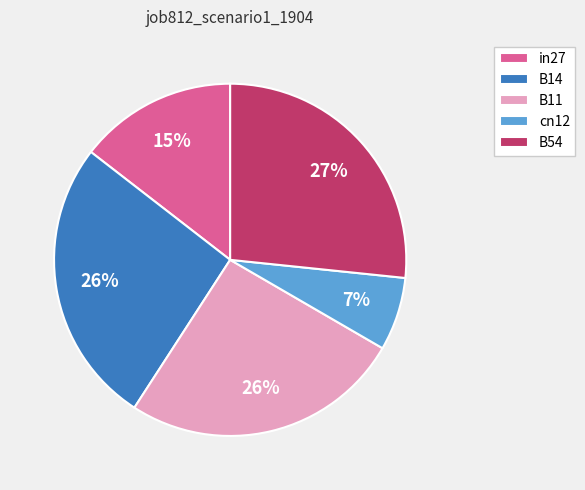

How many slices are in this pie chart?

5